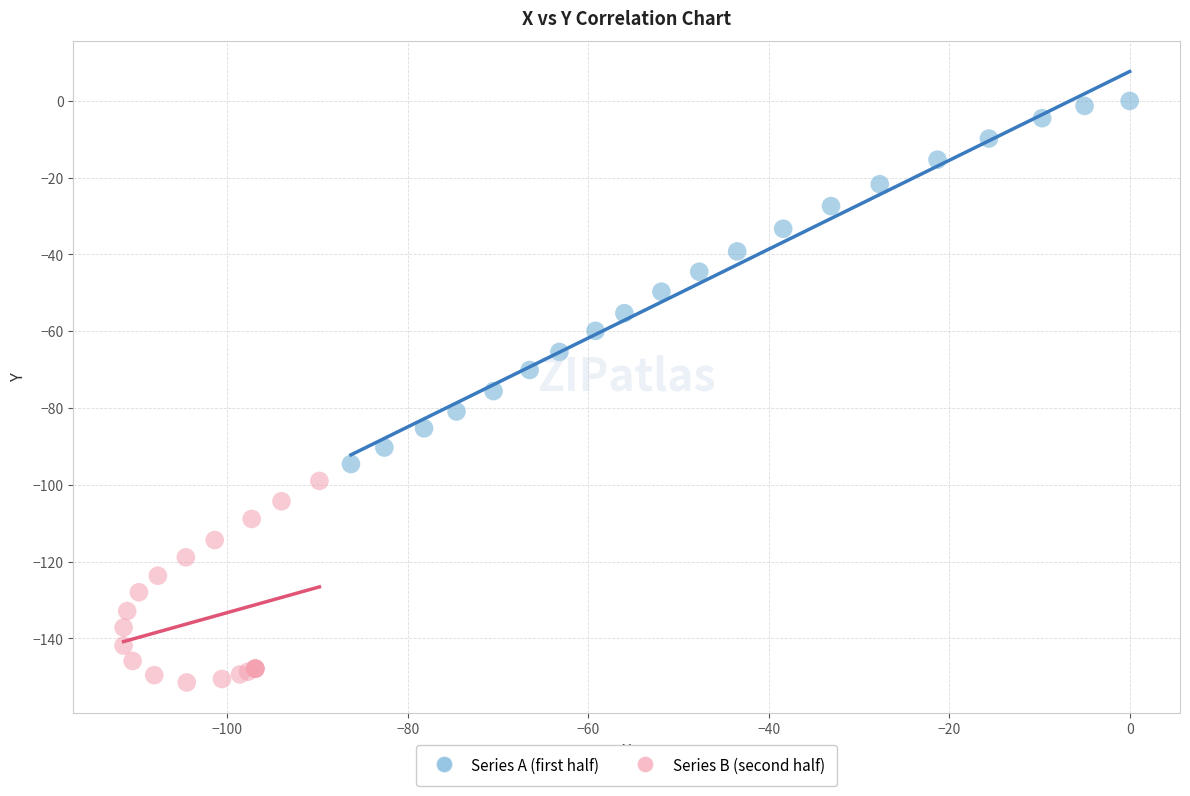

Which series contains the lowest Y value?

Series B (second half)